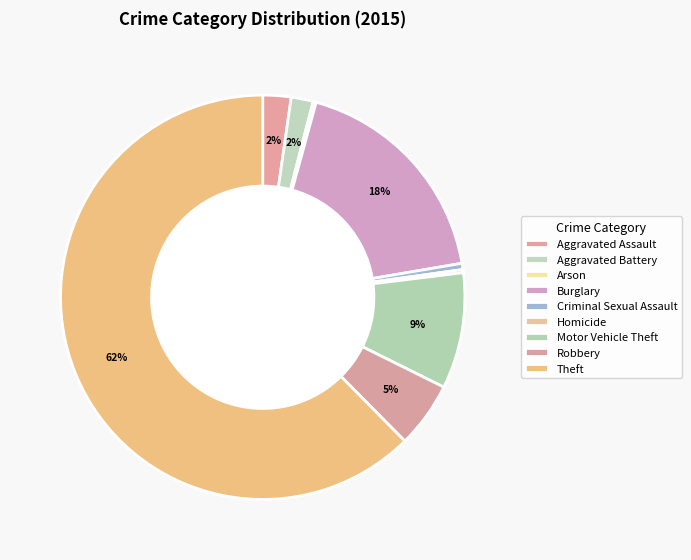

To the nearest percent, what portion does Robbery represent?

5%